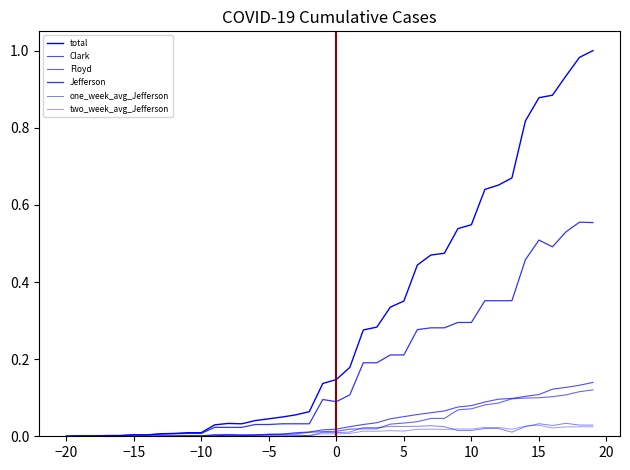

Reading right to left, list all the values displayed in this chart.

total: 1.0	1.0	0.9	0.9	0.9	0.8	0.7	0.7	0.6	0.5	0.5	0.5	0.5	0.4	0.4	0.3	0.3	0.3	0.2	0.1	0.1	0.1	0.1	0.0	0.0	0.0	0.0	0.0	0.0	0.0	0.0	0.0	0.0	0.0	0.0	0.0	0.0	0.0	0.0	0.0
Clark: 0.1	0.1	0.1	0.1	0.1	0.1	0.1	0.1	0.1	0.1	0.1	0.1	0.1	0.1	0.1	0.0	0.0	0.0	0.0	0.0	0.0	0.0	0.0	0.0	0.0	0.0	0.0	0.0	0.0	0.0	0.0	0.0	0.0	0.0	0.0	0.0	0.0	0.0	0.0	0.0
Floyd: 0.1	0.1	0.1	0.1	0.1	0.1	0.1	0.1	0.1	0.1	0.1	0.0	0.0	0.0	0.0	0.0	0.0	0.0	0.0	0.0	0.0	0.0	0.0	0.0	0.0	0.0	0.0	0.0	0.0	0.0	0.0	0.0	0.0	0.0	0.0	0.0	0.0	0.0	0.0	0.0
Jefferson: 0.6	0.6	0.5	0.5	0.5	0.5	0.4	0.4	0.4	0.3	0.3	0.3	0.3	0.3	0.2	0.2	0.2	0.2	0.1	0.1	0.1	0.0	0.0	0.0	0.0	0.0	0.0	0.0	0.0	0.0	0.0	0.0	0.0	0.0	0.0	0.0	0.0	0.0	0.0	0.0
one_week_avg_Jefferson: 0.0	0.0	0.0	0.0	0.0	0.0	0.0	0.0	0.0	0.0	0.0	0.0	0.0	0.0	0.0	0.0	0.0	0.0	0.0	0.0	0.0	0.0	0.0	0.0	0.0	0.0	0.0	0.0	0.0	0.0	0.0	0.0	0.0	0.0	0.0	0.0	0.0	0.0	0.0	0.0
two_week_avg_Jefferson: 0.0	0.0	0.0	0.0	0.0	0.0	0.0	0.0	0.0	0.0	0.0	0.0	0.0	0.0	0.0	0.0	0.0	0.0	0.0	0.0	0.0	0.0	0.0	0.0	0.0	0.0	0.0	0.0	0.0	0.0	0.0	0.0	0.0	0.0	0.0	0.0	0.0	0.0	0.0	0.0